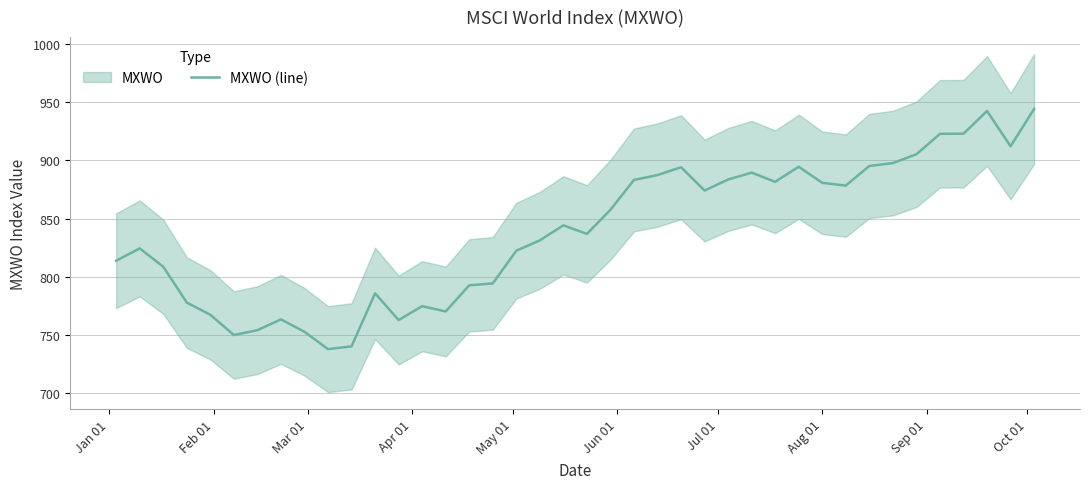

What is the difference between the maximum and minimum values?

206.2